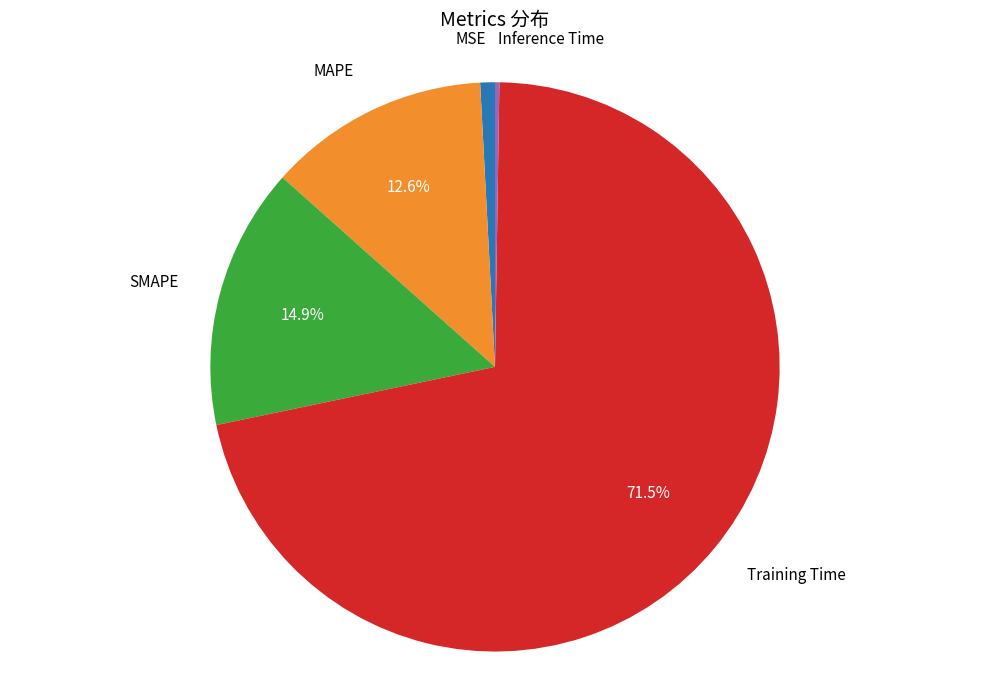

Does any single category account for the majority?

Yes